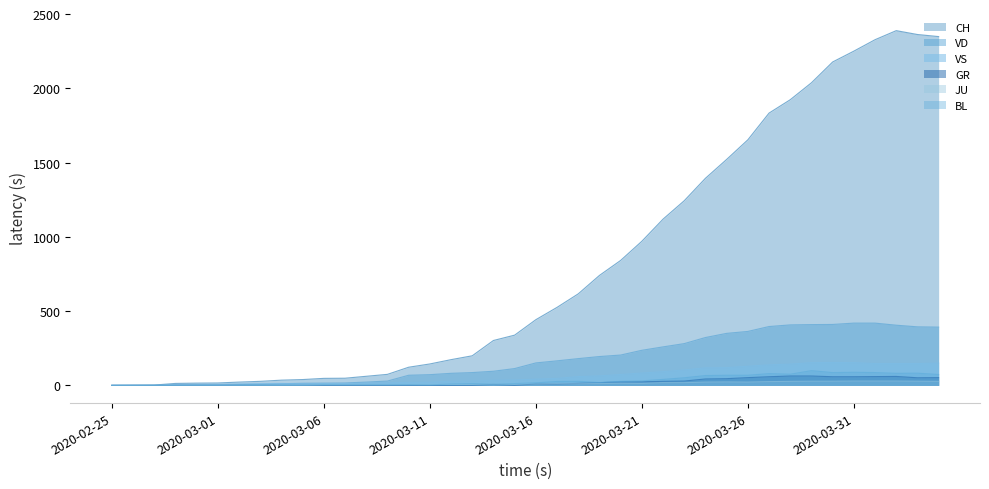

At how many categories does at least one series exceed 2318?

4